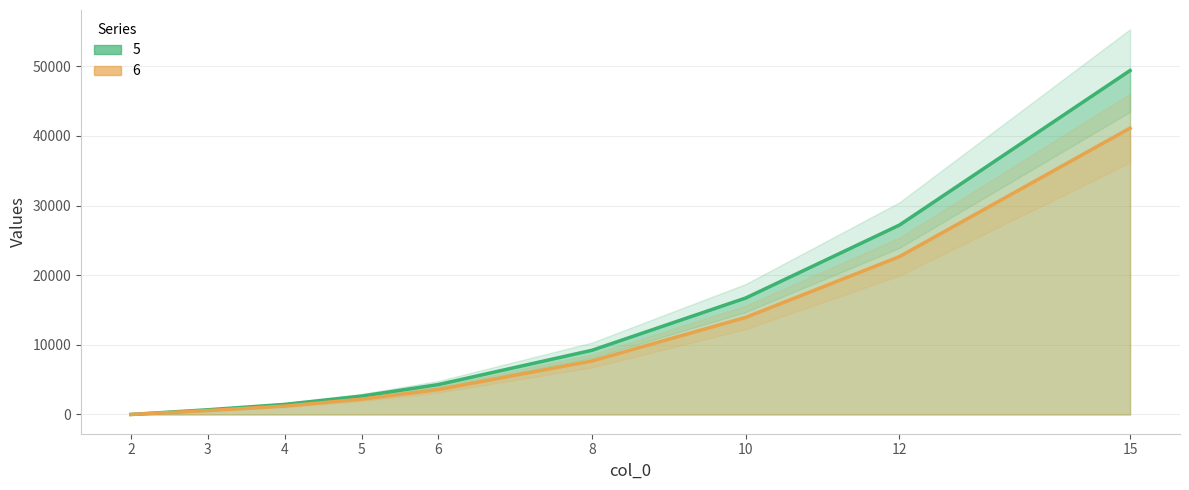

True or false: 6 and 5 cross at least once.

False